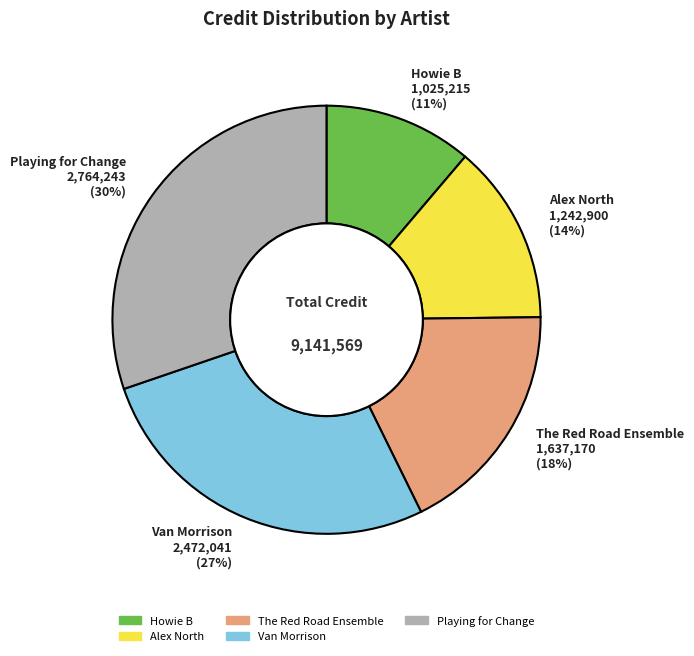

What percentage is the Alex North slice, to the nearest percent?

14%